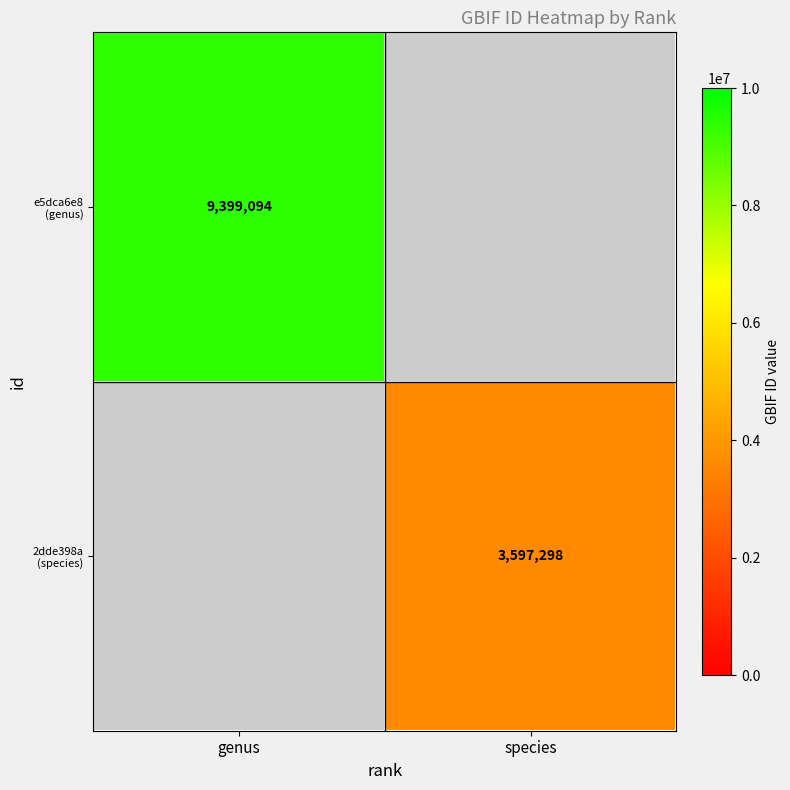

At which label does e5dca6e8 (genus) reach its minimum?

genus